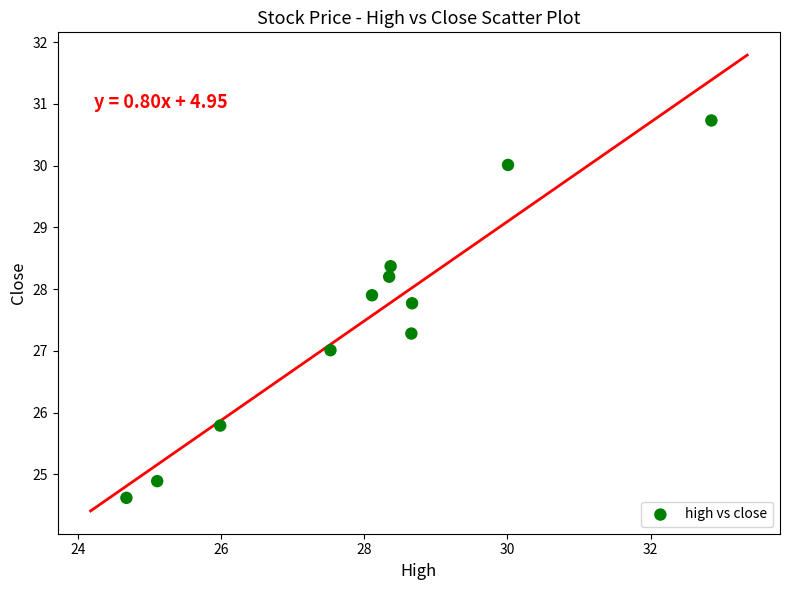

What is the range of Y values (max minus min)?

6.1